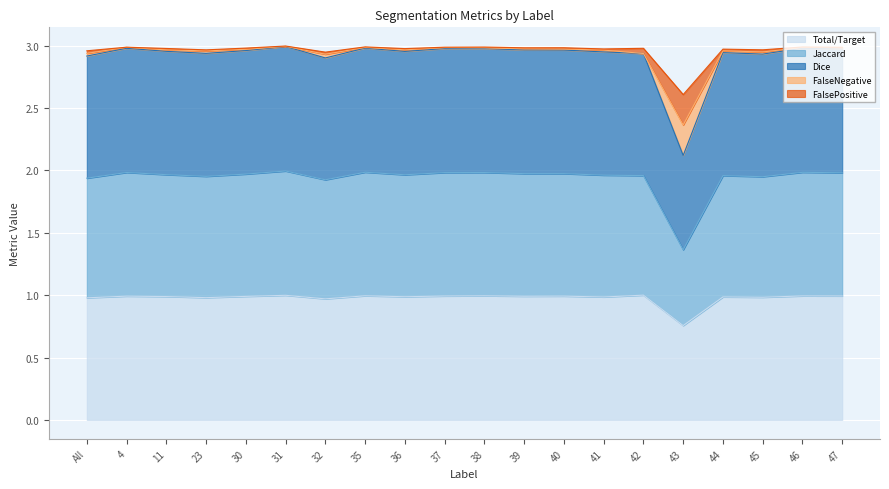

At which category does Dice reach its first local peak?

4